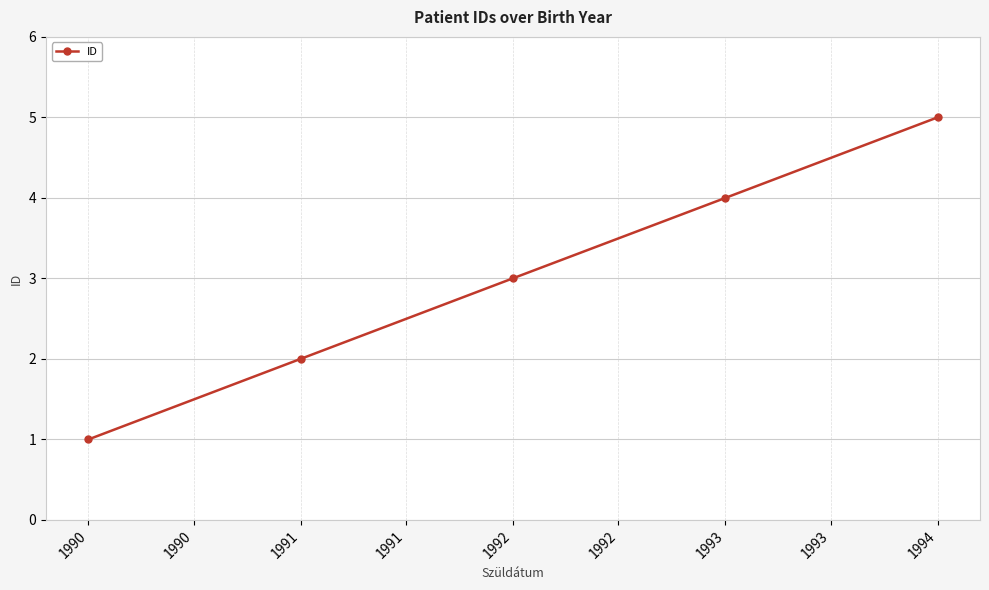

Which has a higher value, 1990 or 1991?

1991